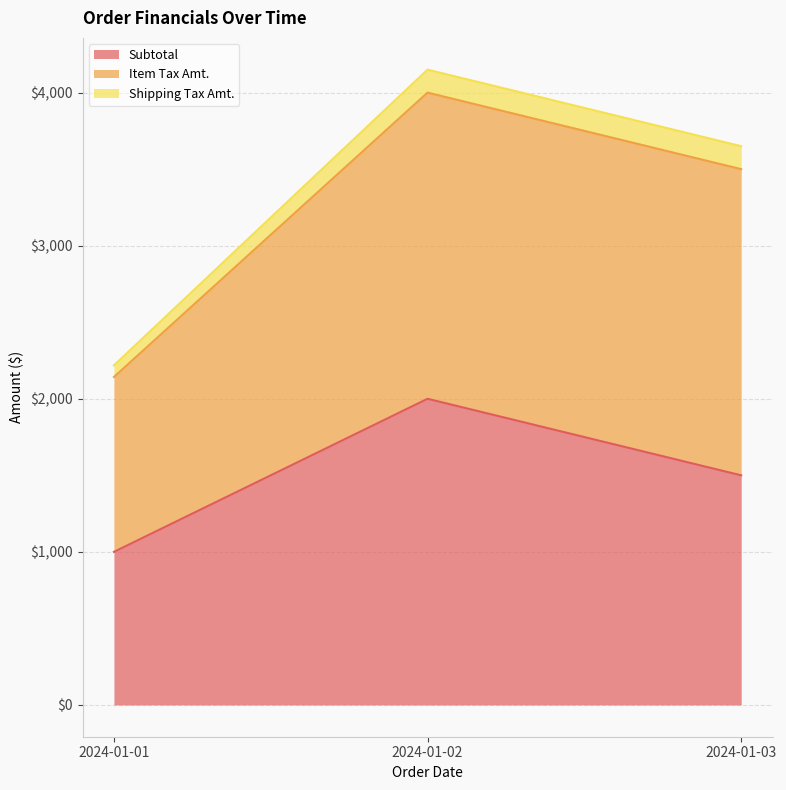

Which category has the lowest value in the Item Tax Amt. series?

2024-01-01